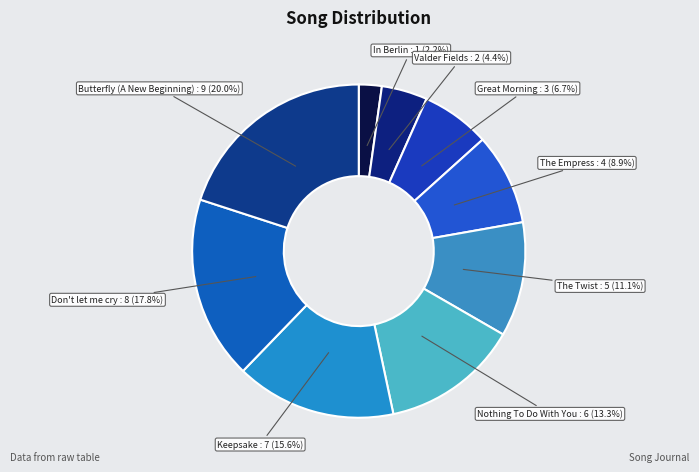

Is there any slice that represents more than half of the pie?

No